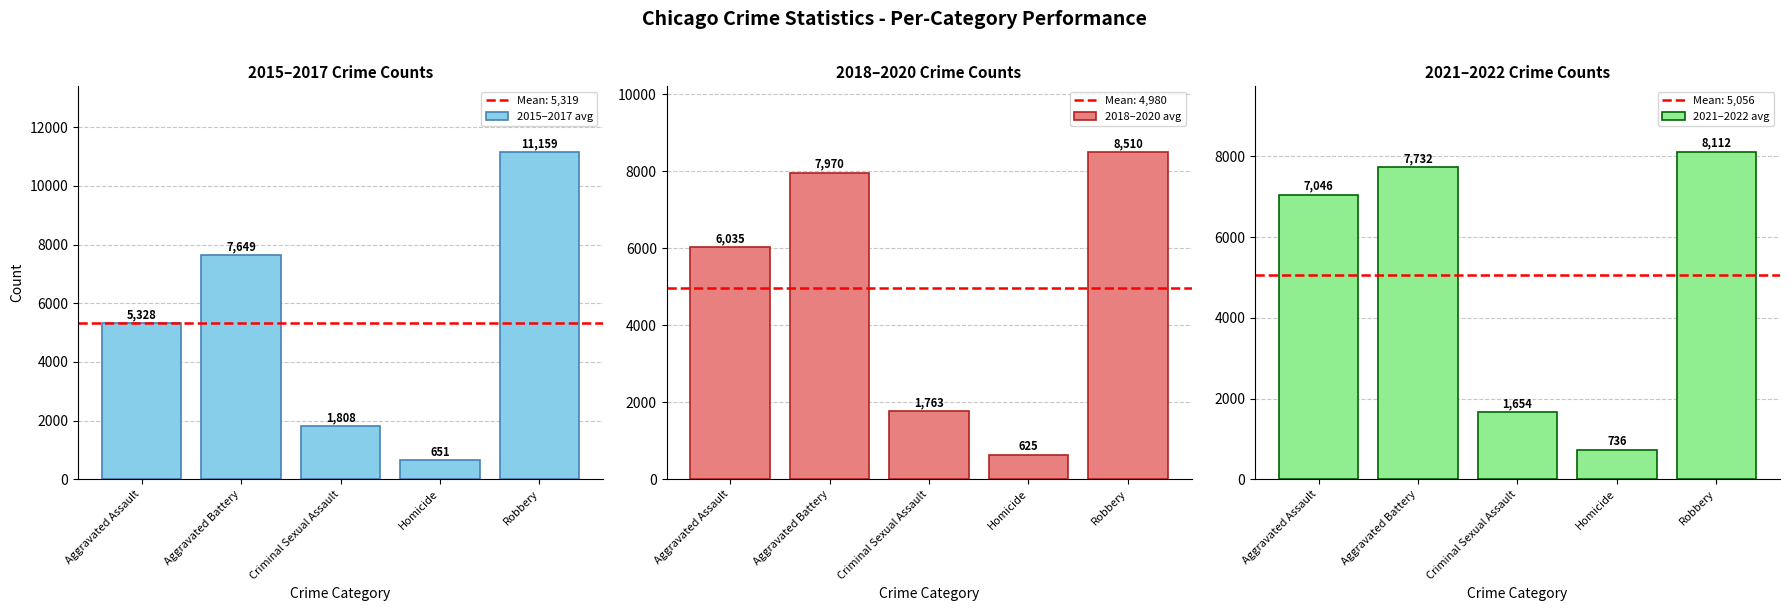

What are all the series names shown in the legend?

2015–2017 avg, 2018–2020 avg, 2021–2022 avg